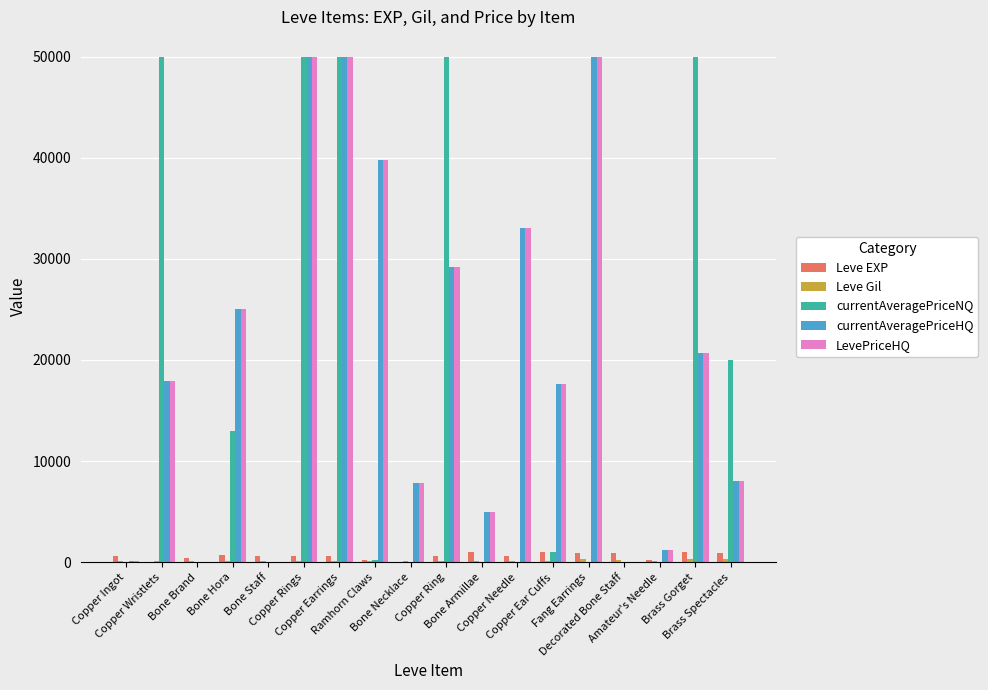

What is the difference between the Leve EXP values at Ramhorn Claws and Brass Gorget?

760.0